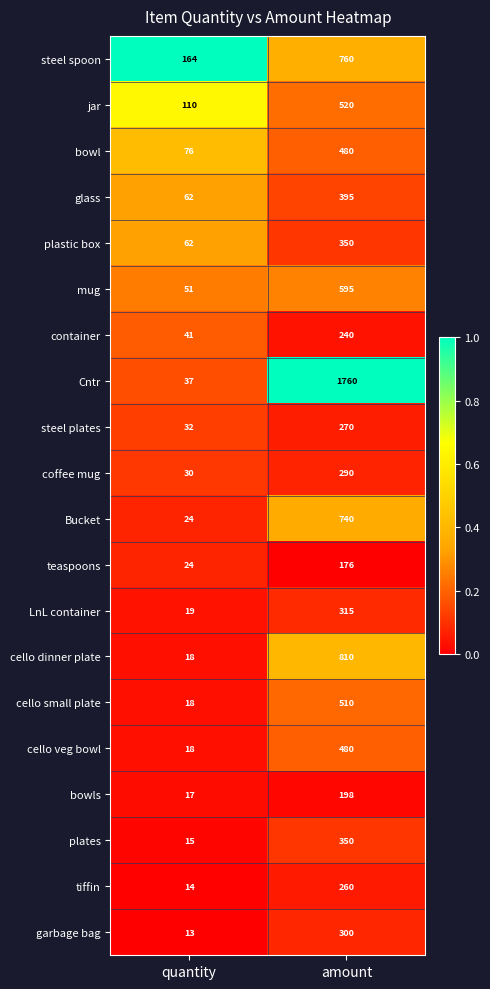

What is the difference between the steel spoon values at amount and quantity?

596